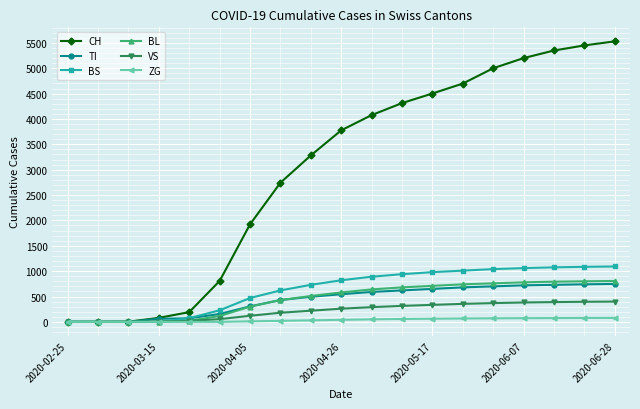

How many lines are shown in the chart?

6